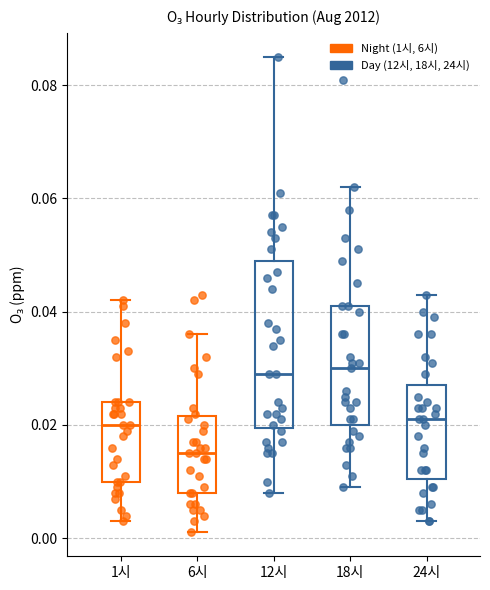

Where is the upper edge of the box for 6시 on the y-axis? The values are not printed on the chart, so give them approximately, as read against the axis.

0.022